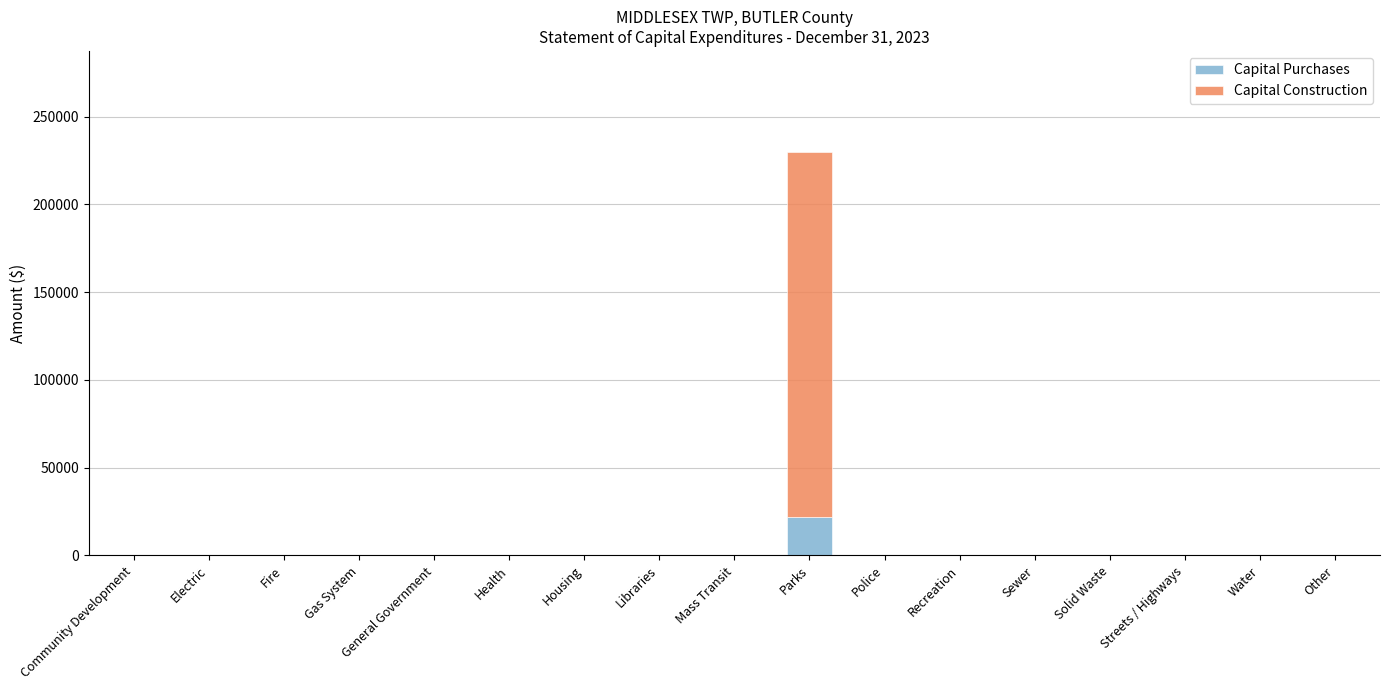

What is the highest value of the Capital Purchases series?

21642